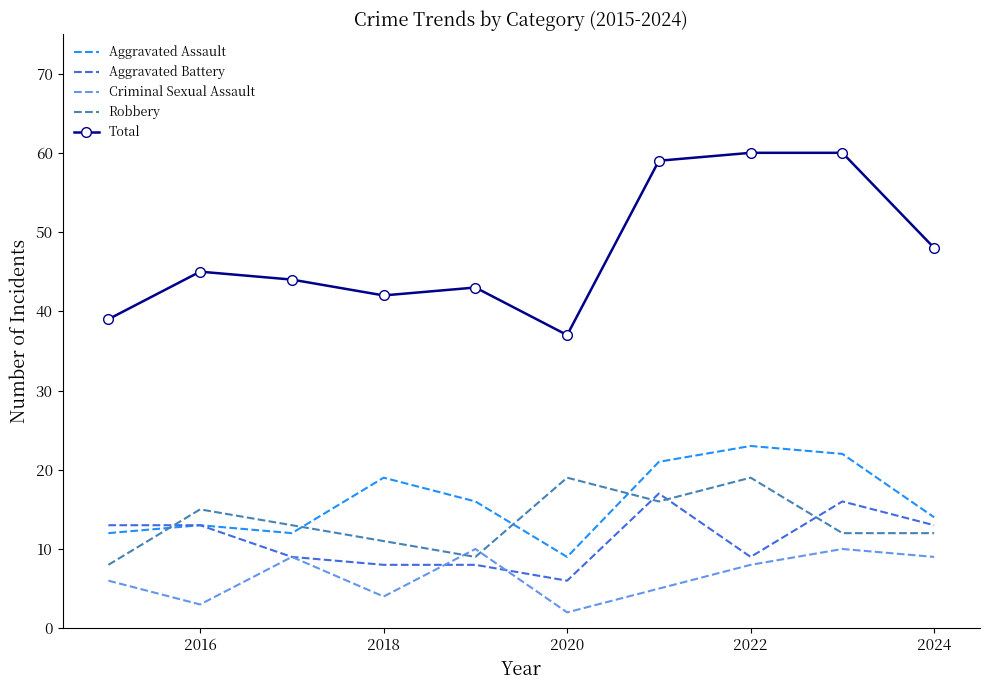

What is the sum of all Aggravated Assault values?

161